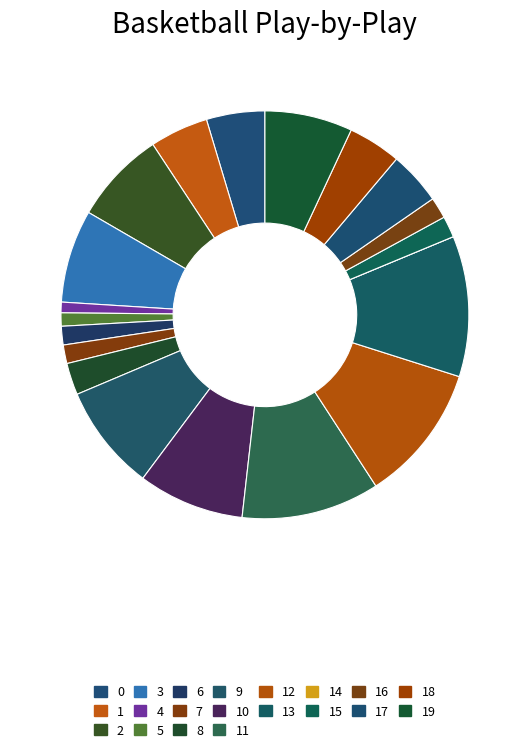

Which slice is the largest?

13